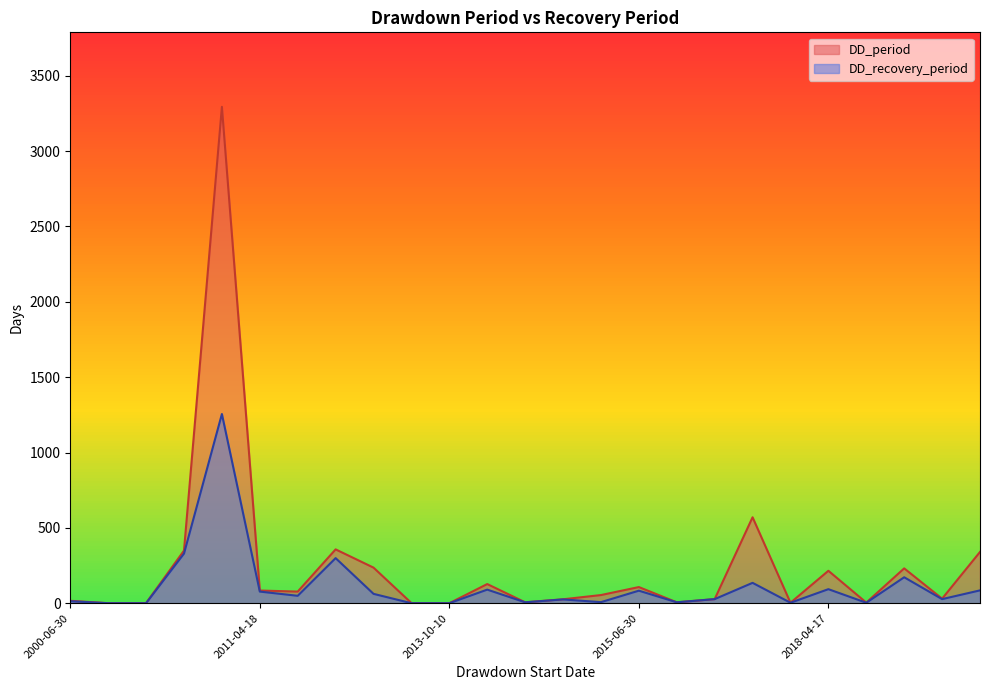

True or false: DD_period and DD_recovery_period intersect in this chart.

False